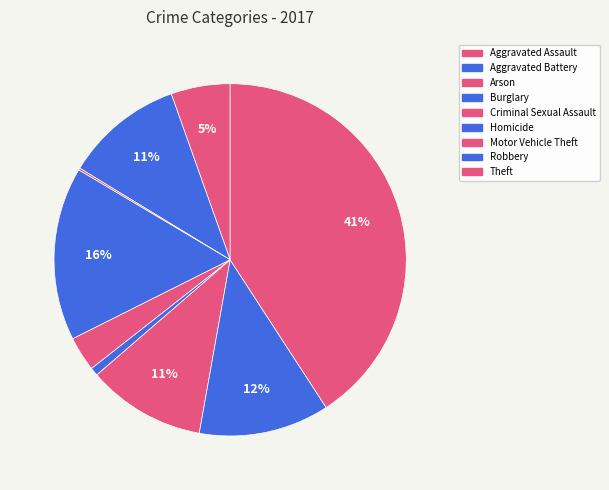

To the nearest percent, what is the difference between the largest and smallest slice percentages?

41%